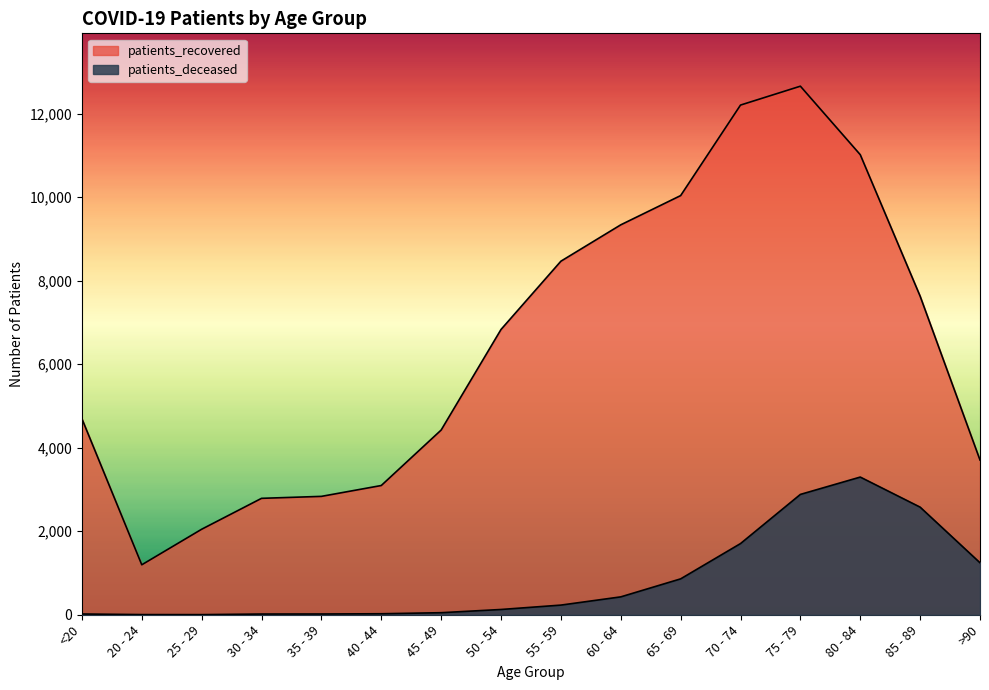

List the series in order of their overall mean, lowest first.

patients_deceased, patients_recovered